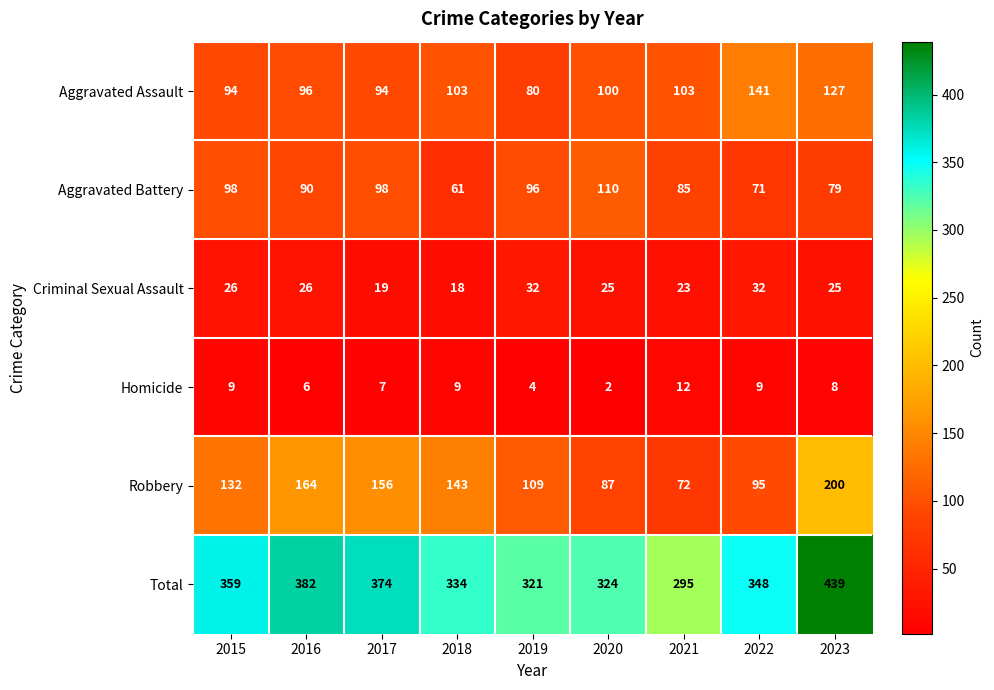

What is the difference between the Homicide values at 2020 and 2018?

7